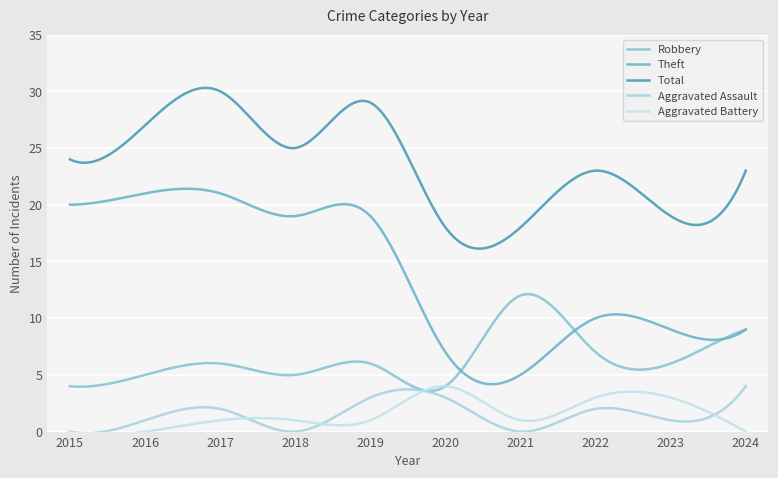

Is this an area chart (filled region under the line)?

No